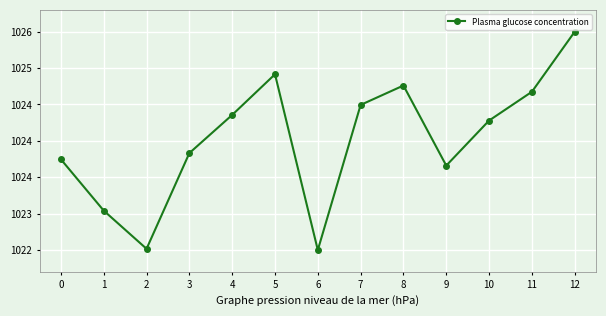

Is this an area chart (filled region under the line)?

No